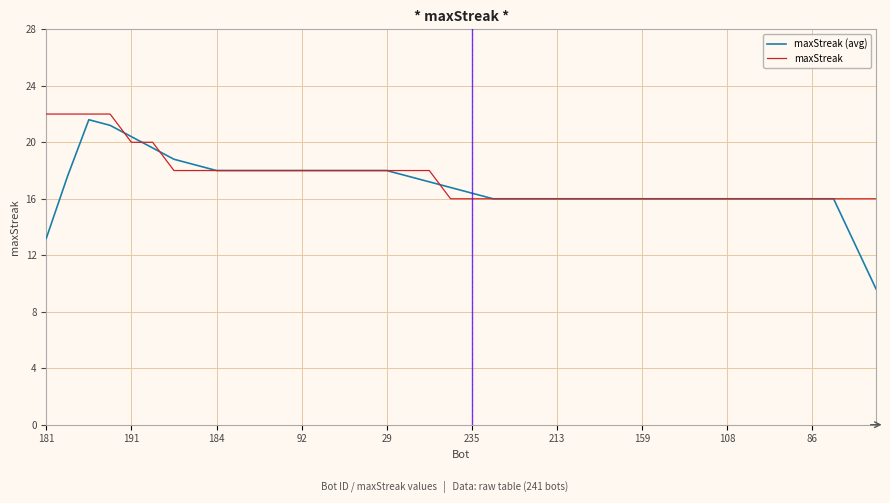

Which series has the largest total across all categories?

maxStreak